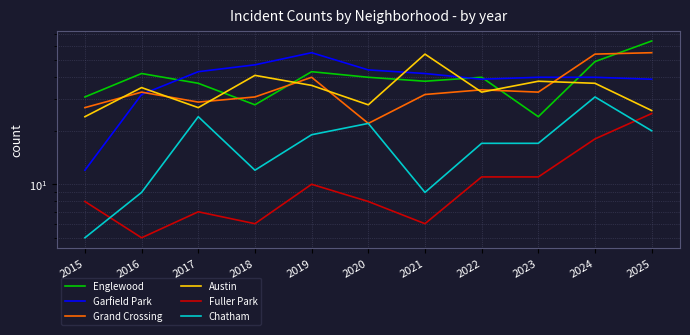

Reading right to left, what are all the values shown in this chart?

Englewood: 64	49	24	40	38	40	43	28	37	42	31
Garfield Park: 39	40	40	39	42	44	55	47	43	32	12
Grand Crossing: 55	54	33	34	32	22	40	31	29	33	27
Austin: 26	37	38	33	54	28	36	41	27	35	24
Fuller Park: 25	18	11	11	6	8	10	6	7	5	8
Chatham: 20	31	17	17	9	22	19	12	24	9	5